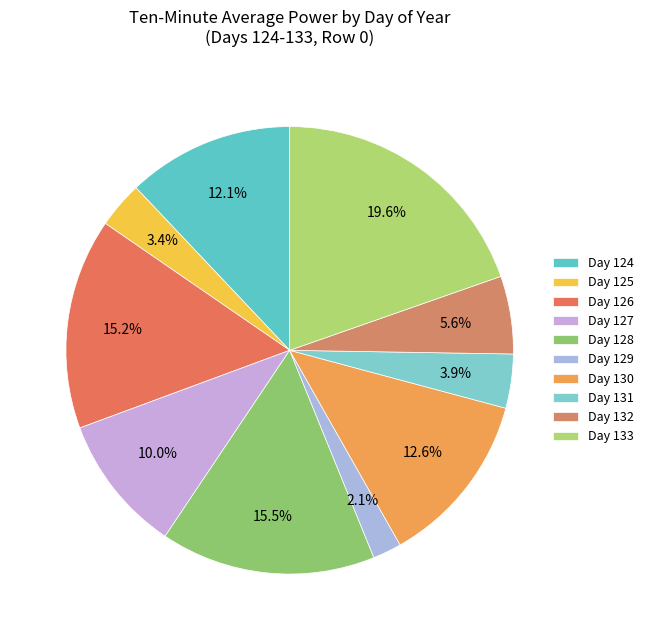

Count the number of slices in the pie.

10